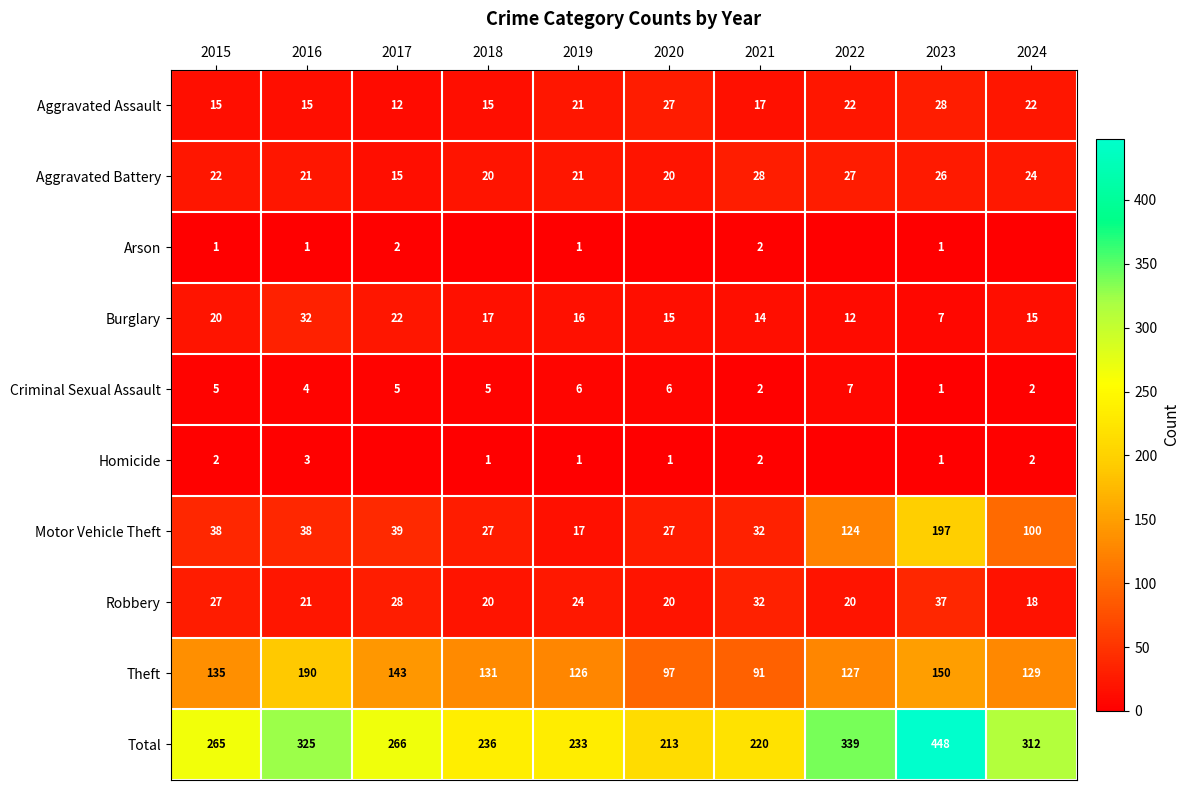

Which category has the highest value in the Theft series?

2016